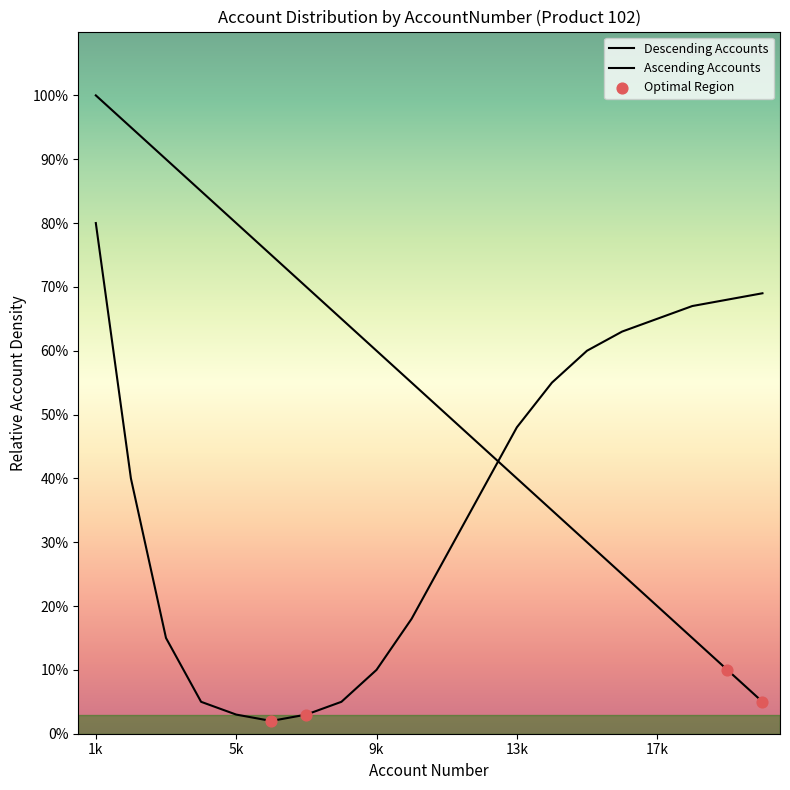

Between 15000 and 7000, which is larger?

7000